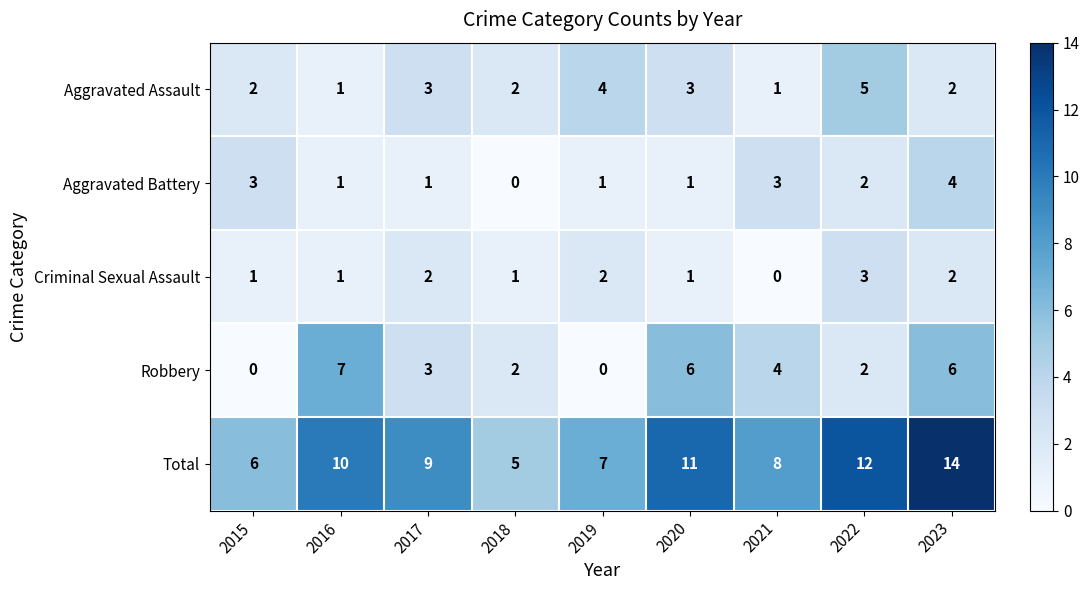

What is the maximum value for Total?

14